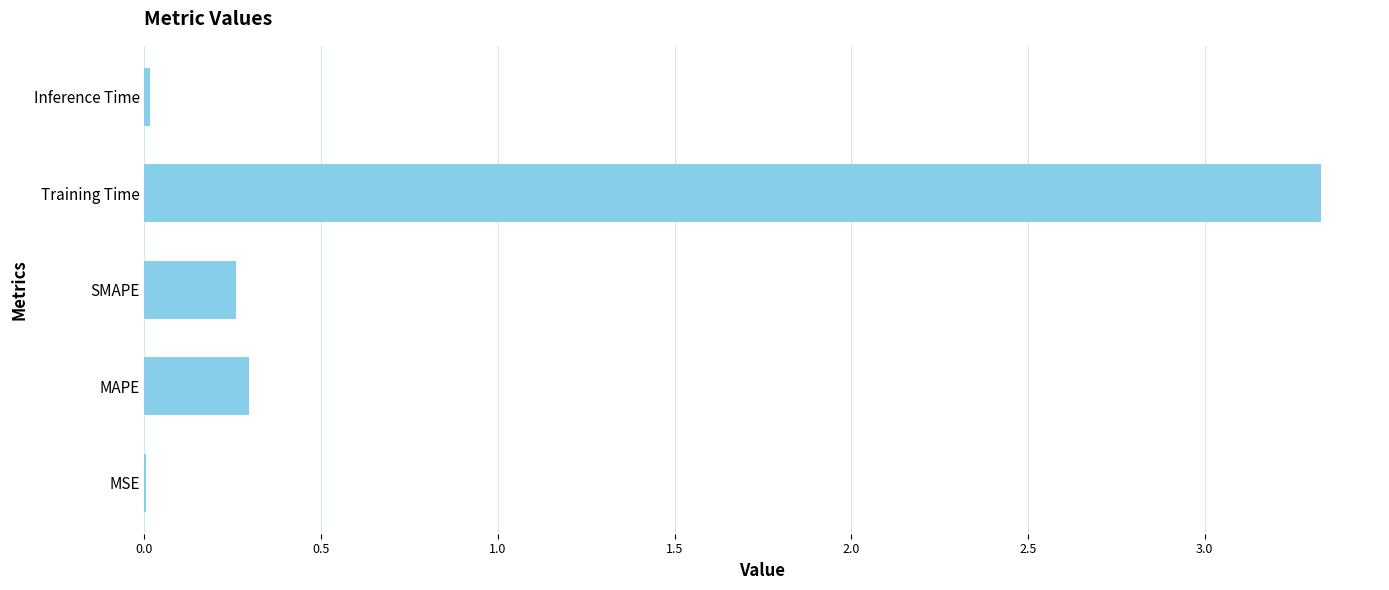

Is it true that the value at MSE is 0.0?

True